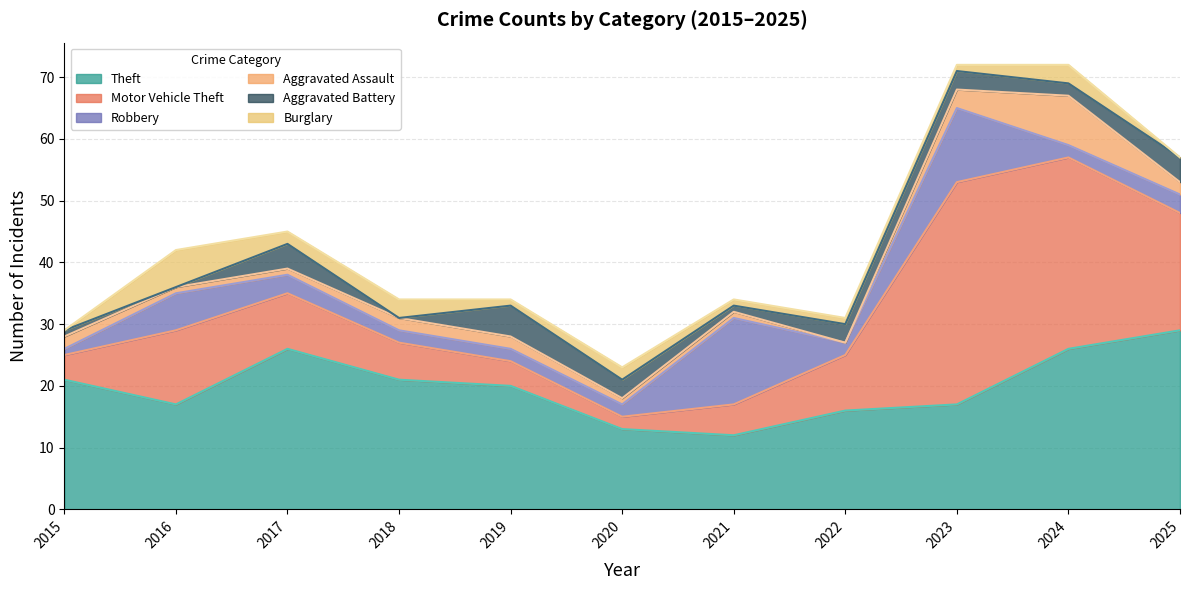

Is the value of Robbery at 2015 greater than the value of Motor Vehicle Theft at 2020?

No